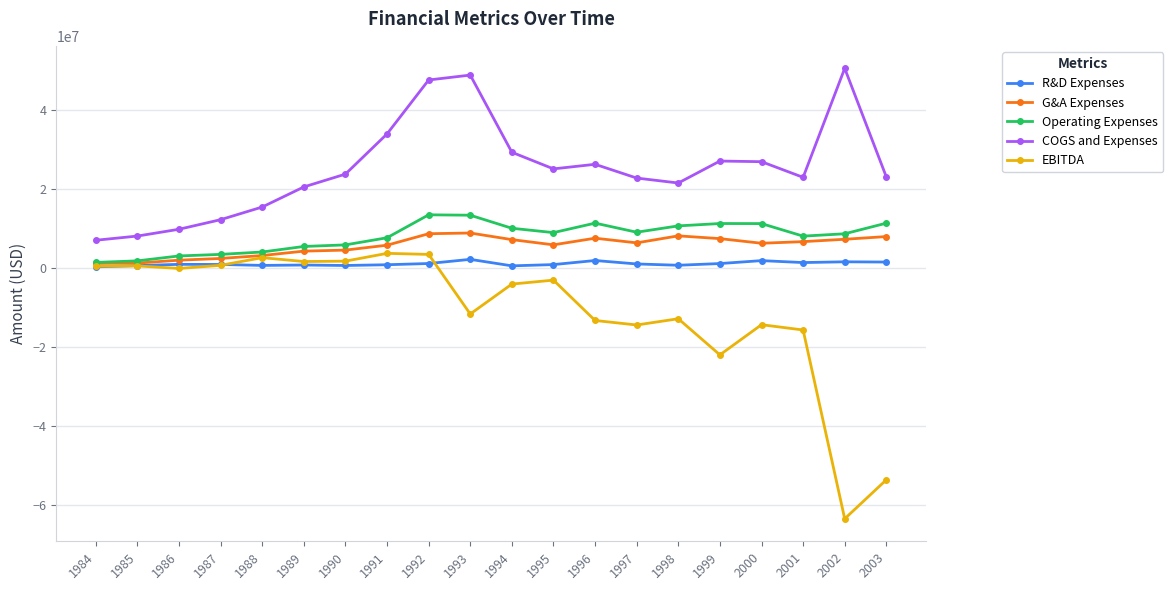

True or false: EBITDA has more than 1 points higher than both neighbors.

True